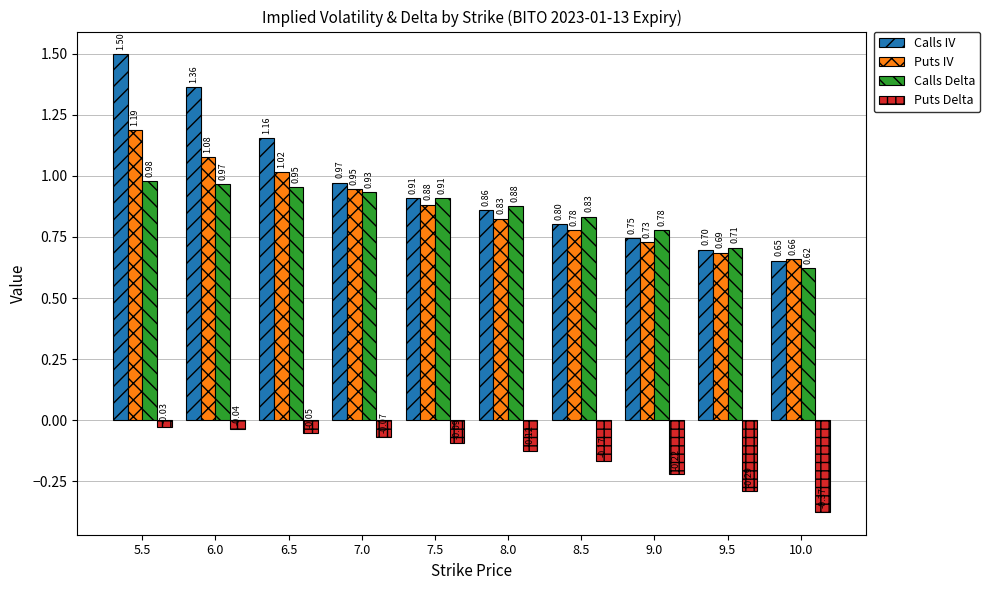

What is the total value across all series at 8.5?

2.2